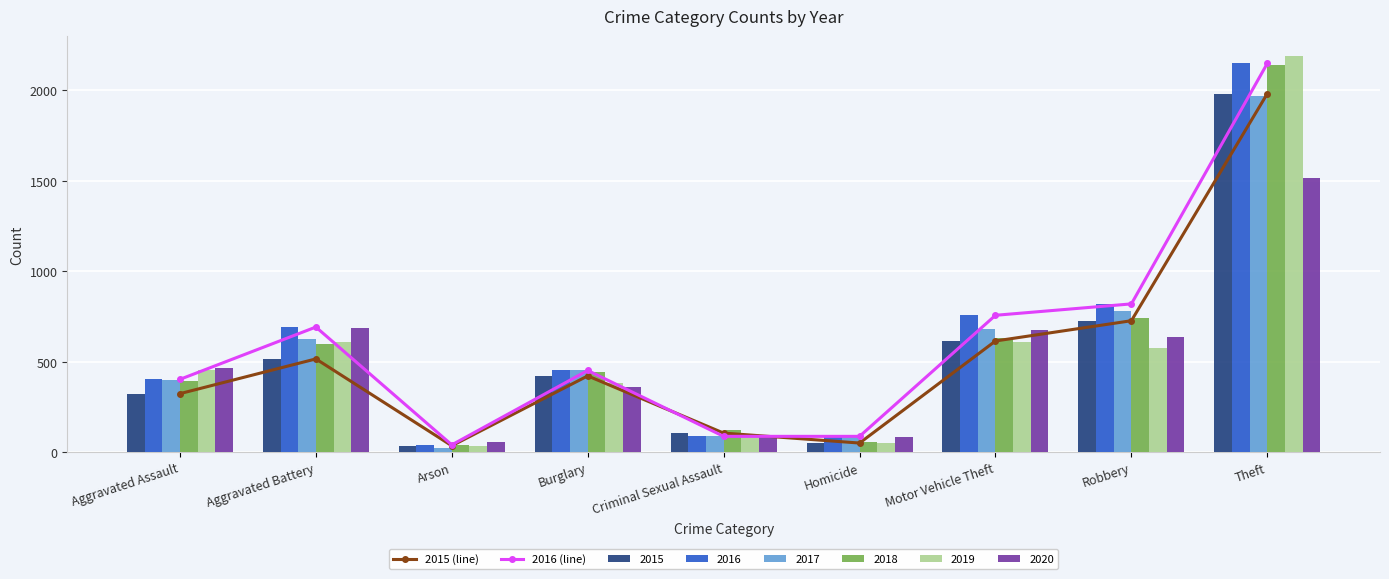

Is it true that 2015 (line) equals 81 at Homicide?

False